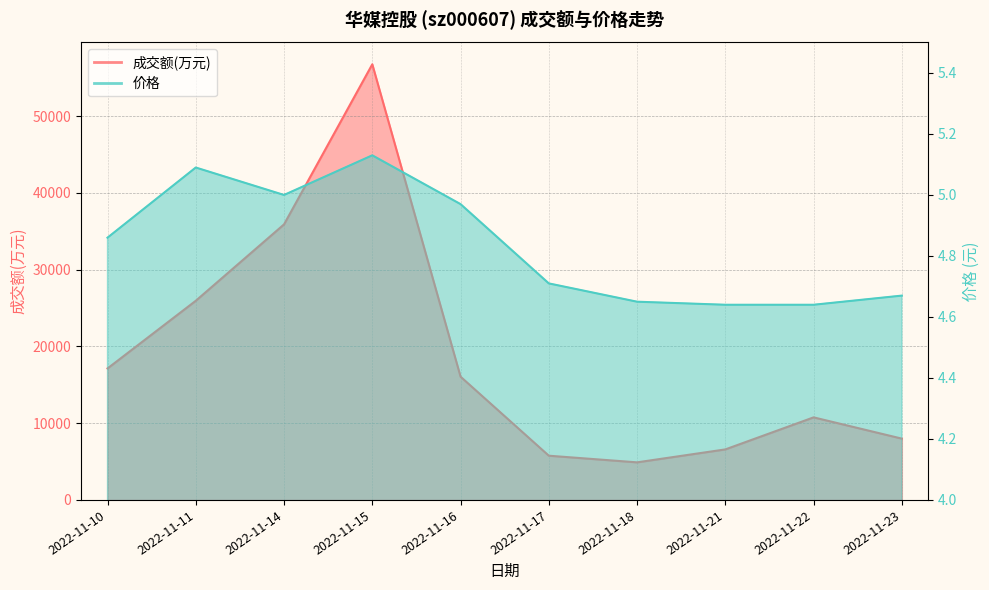

Does the chart display data point markers on the line(s)?

No